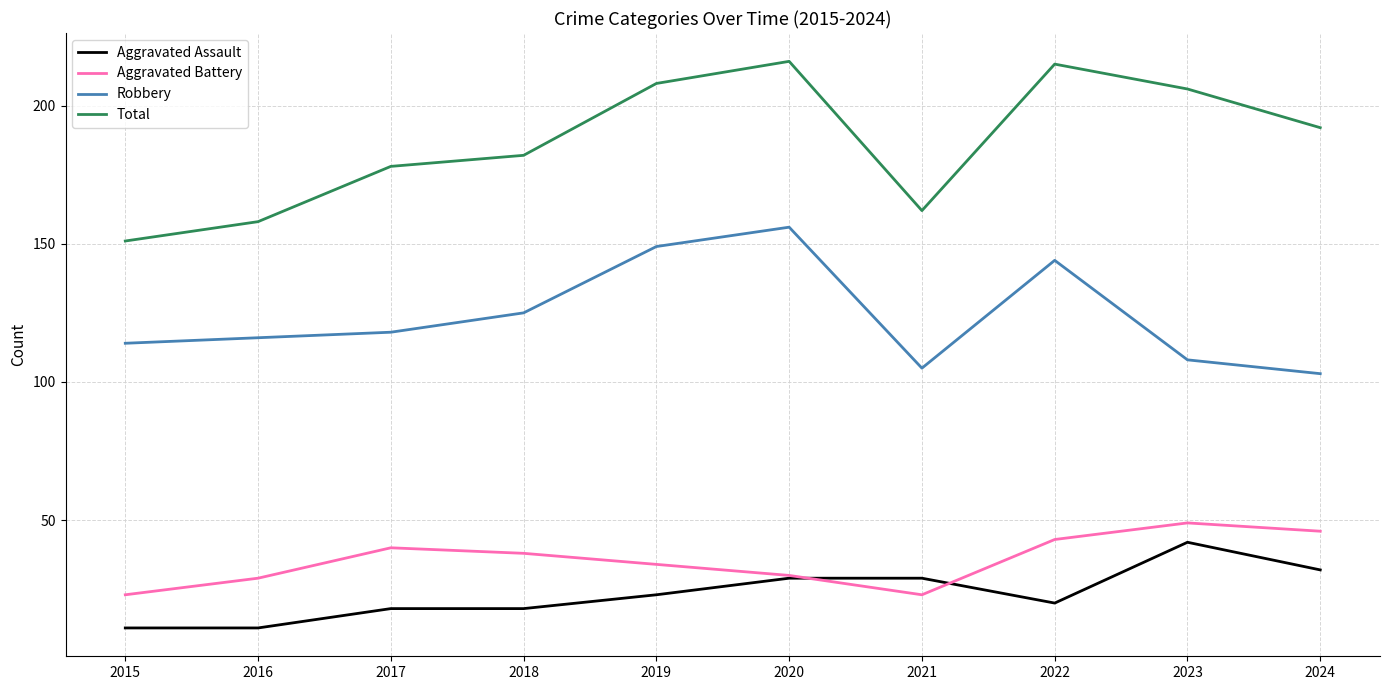

What is the difference between the highest and lowest values at 2016?

147